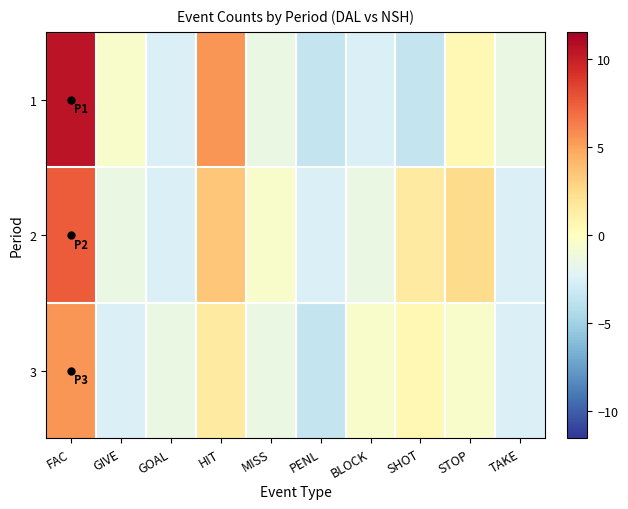

Which has a higher value, STOP or MISS?

STOP